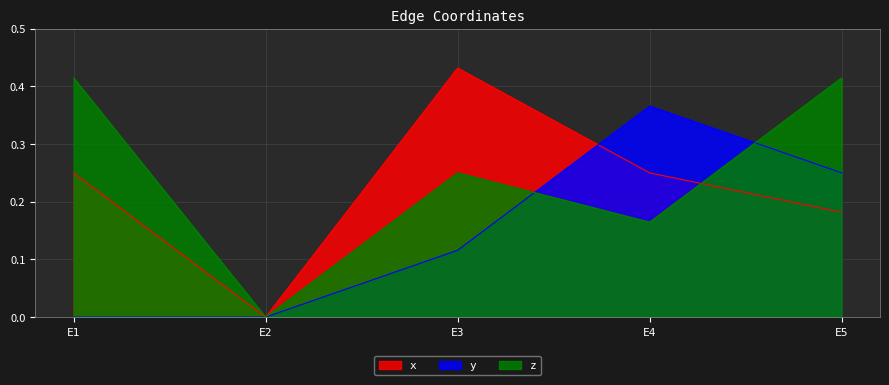

Does the chart have visible grid lines?

Yes